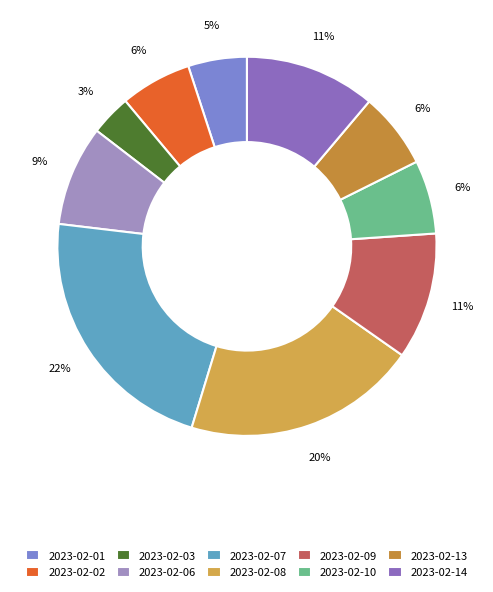

Count the number of slices in the pie.

10